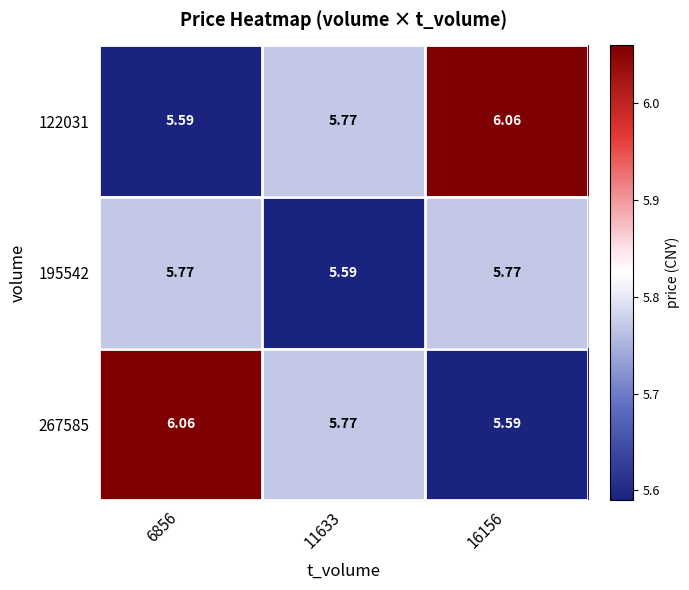

What is the spread (max minus min) of values at 16156?

0.5